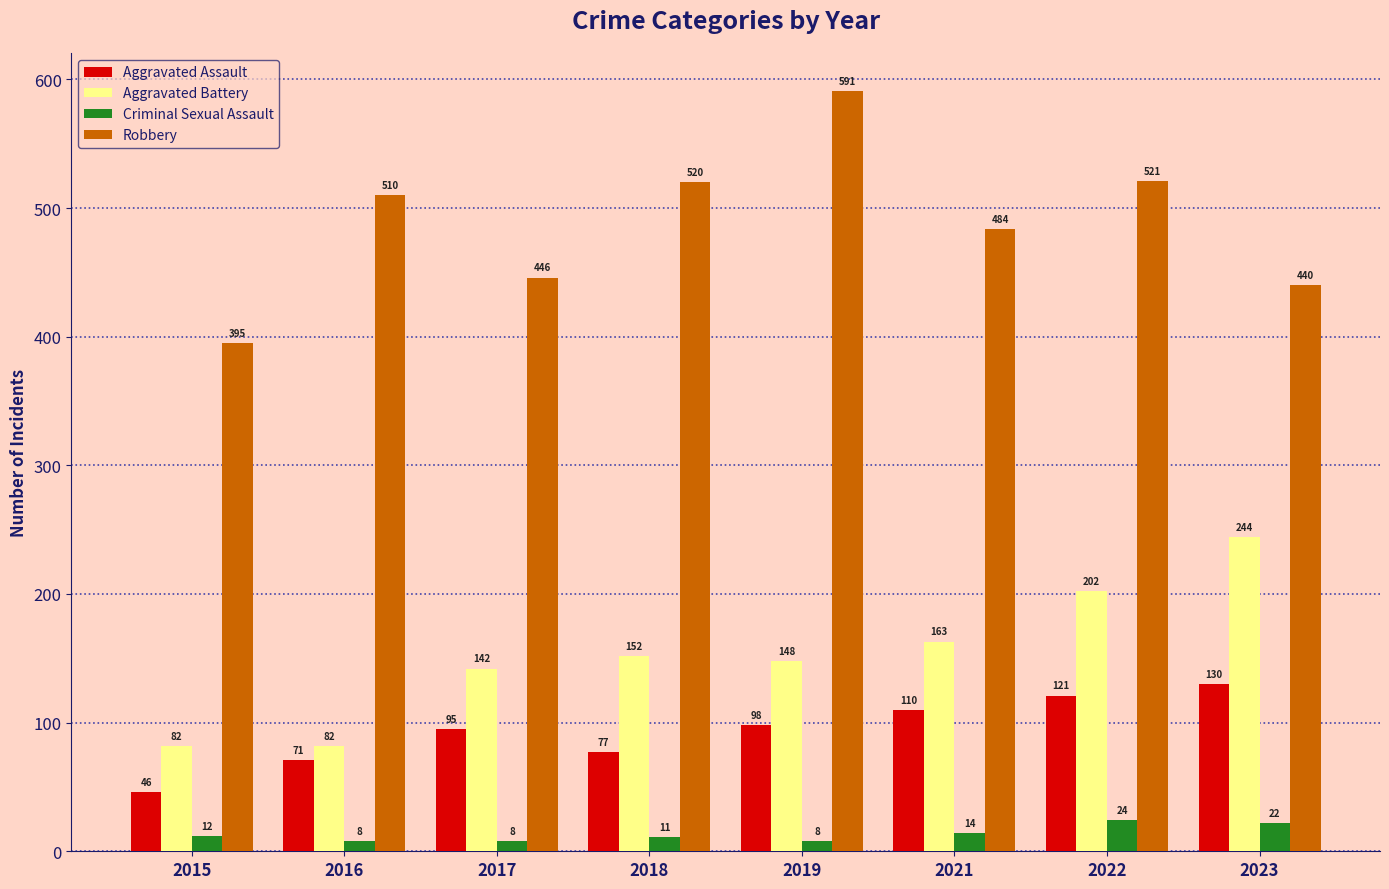

Reading right to left, extract all data points from this chart.

Aggravated Assault: 2023=130	2022=121	2021=110	2019=98	2018=77	2017=95	2016=71	2015=46
Aggravated Battery: 2023=244	2022=202	2021=163	2019=148	2018=152	2017=142	2016=82	2015=82
Criminal Sexual Assault: 2023=22	2022=24	2021=14	2019=8	2018=11	2017=8	2016=8	2015=12
Robbery: 2023=440	2022=521	2021=484	2019=591	2018=520	2017=446	2016=510	2015=395